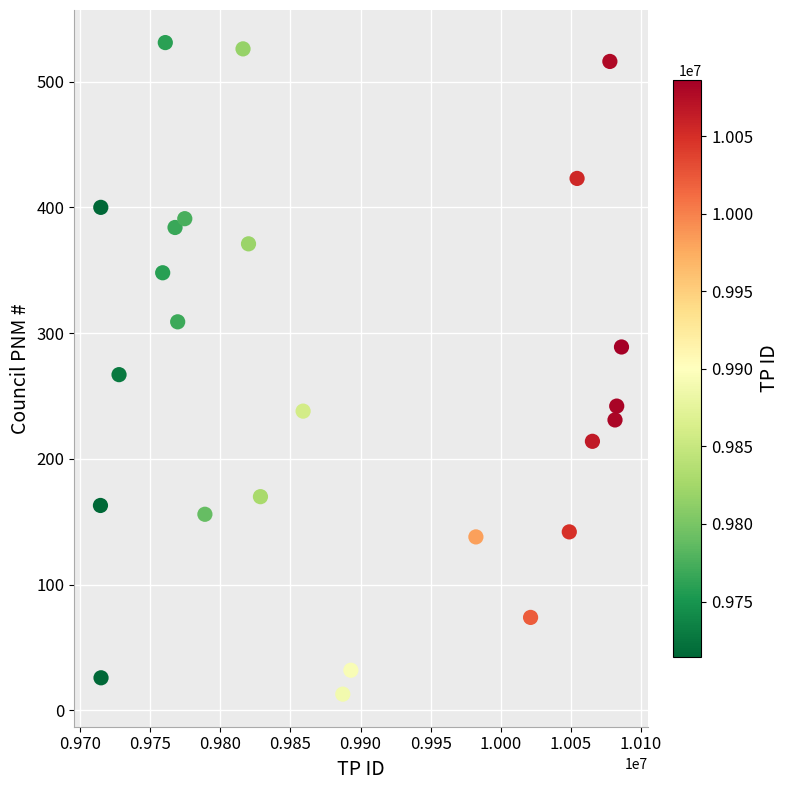

What is the range of Y values (max minus min)?

518